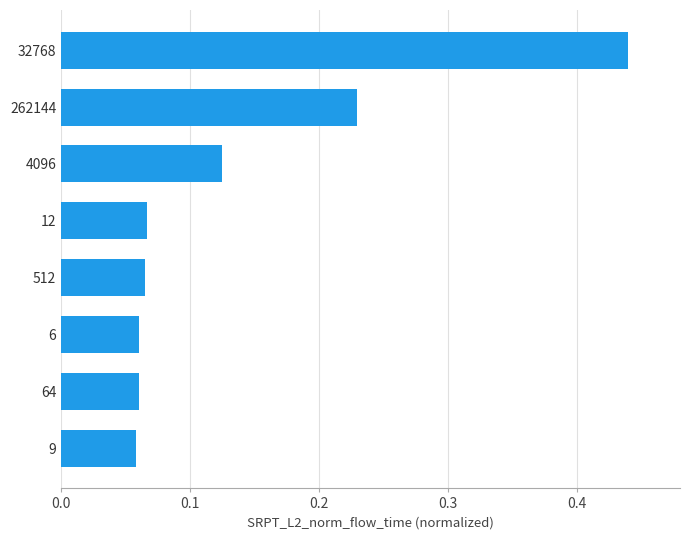

The chart shows a value of 0.2 at 4096. True or false?

False